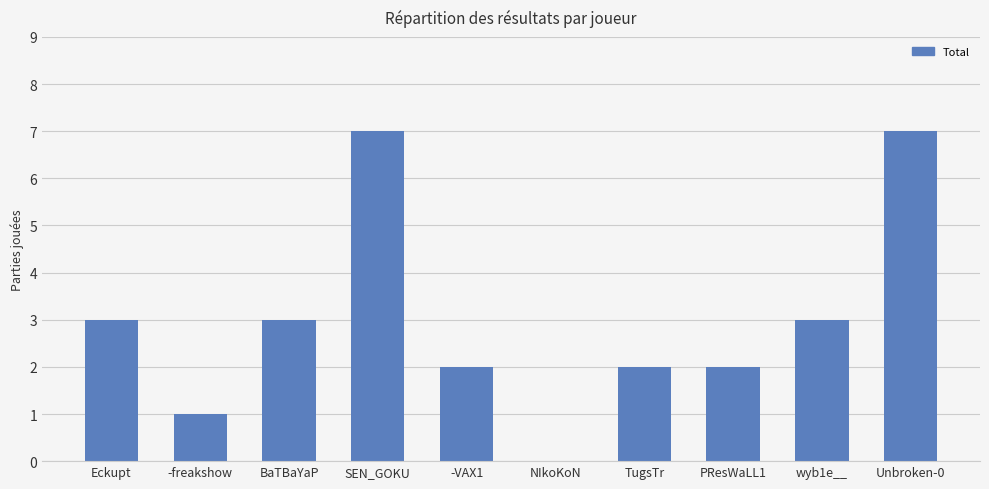

What is the label of the 7th bar from the left?

TugsTr